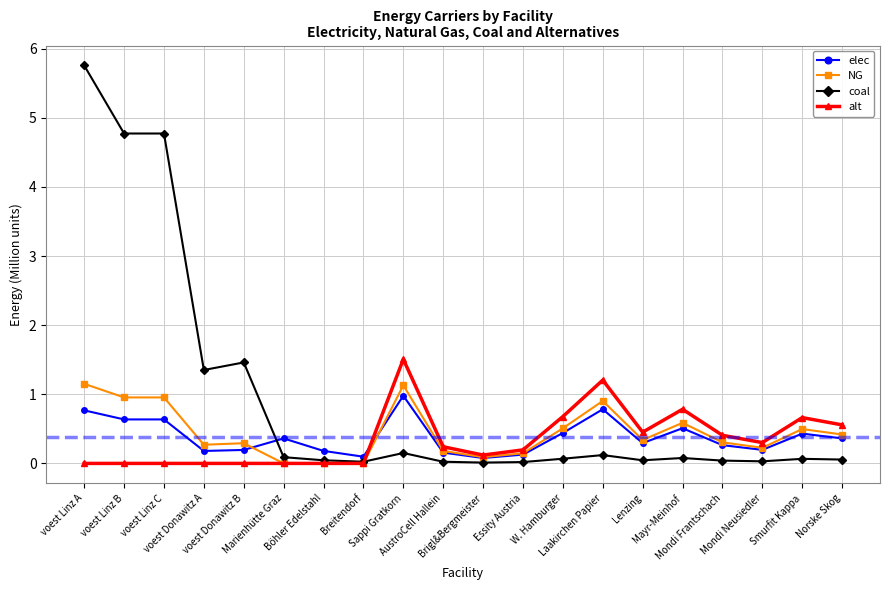

What is the spread (max minus min) of values at voest Linz A?

5.8